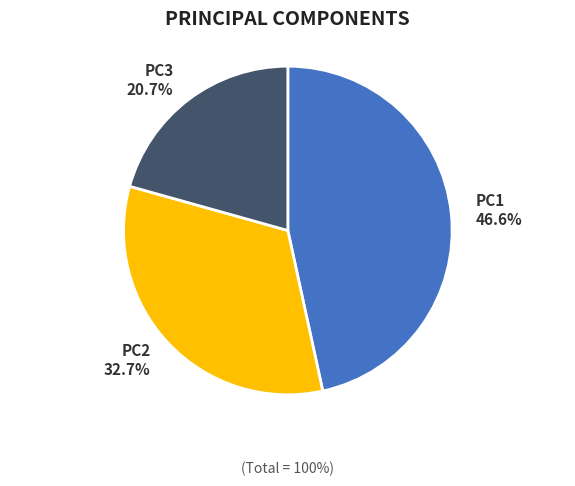

To the nearest percent, what is the difference between the largest and smallest slice percentages?

26%